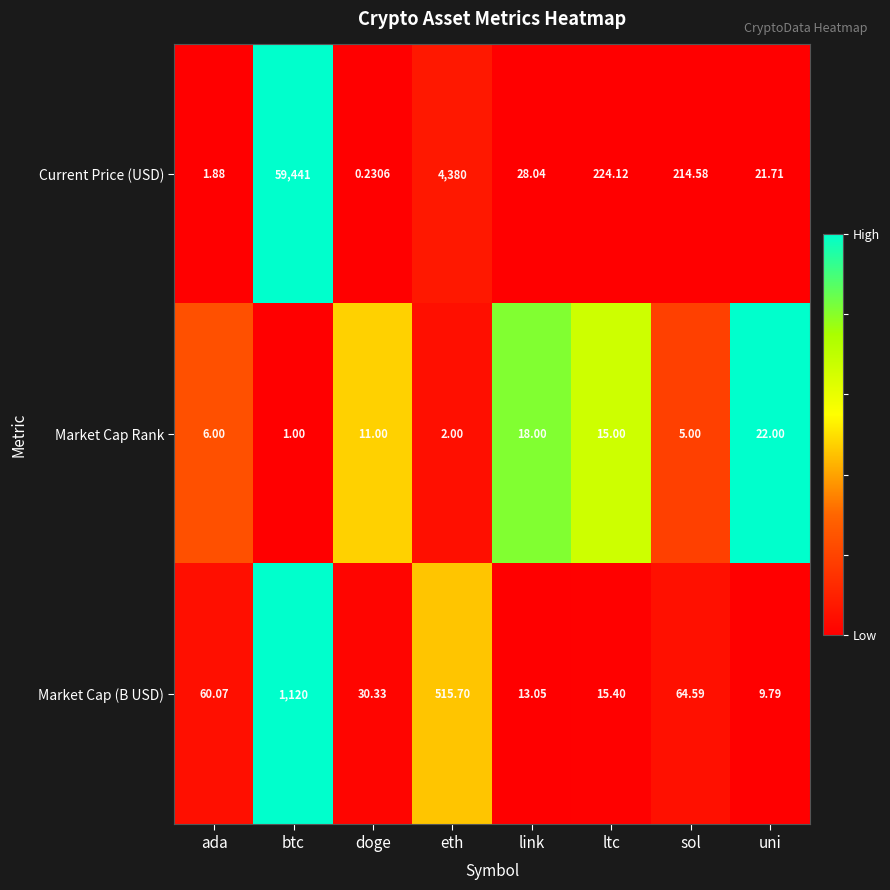

At which category does the chart reach its minimum across all series?

doge